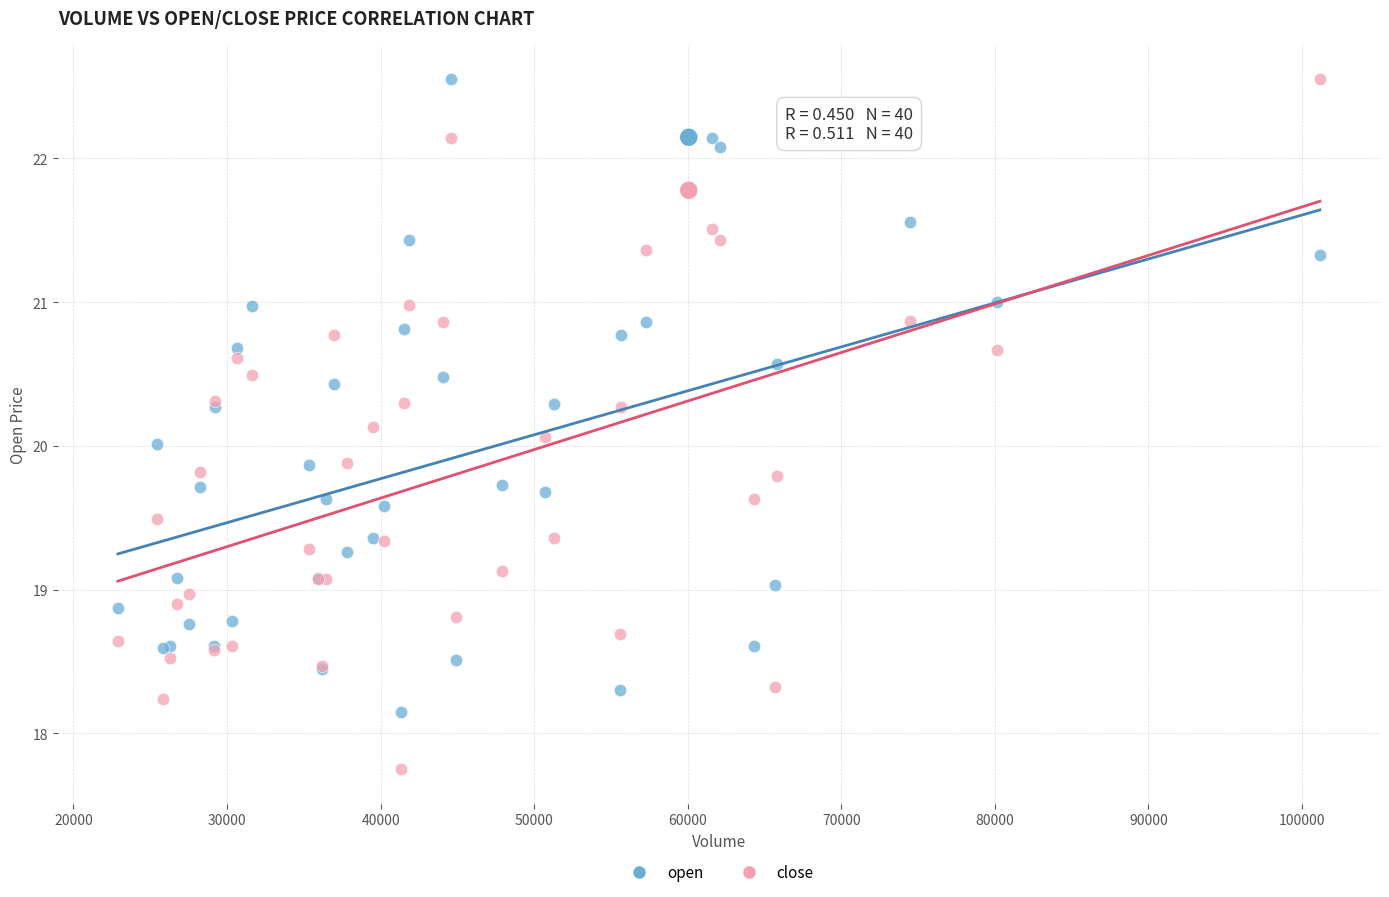

Which series contains the lowest Y value?

close